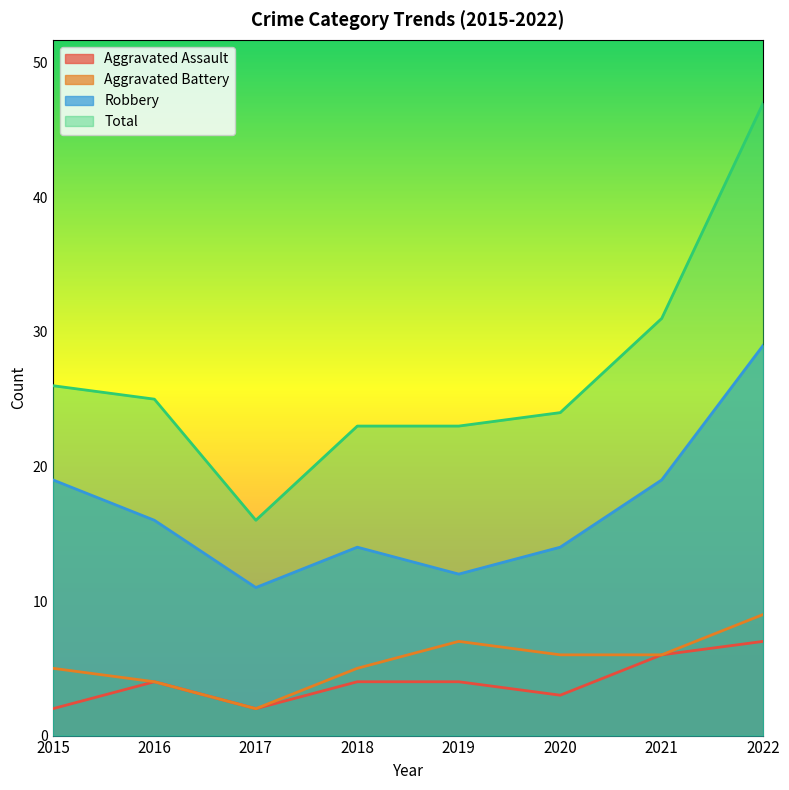

Reading left to right, what are all the values shown in this chart?

Aggravated Assault: 2015=2	2016=4	2017=2	2018=4	2019=4	2020=3	2021=6	2022=7
Aggravated Battery: 2015=5	2016=4	2017=2	2018=5	2019=7	2020=6	2021=6	2022=9
Robbery: 2015=19	2016=16	2017=11	2018=14	2019=12	2020=14	2021=19	2022=29
Total: 2015=26	2016=25	2017=16	2018=23	2019=23	2020=24	2021=31	2022=47